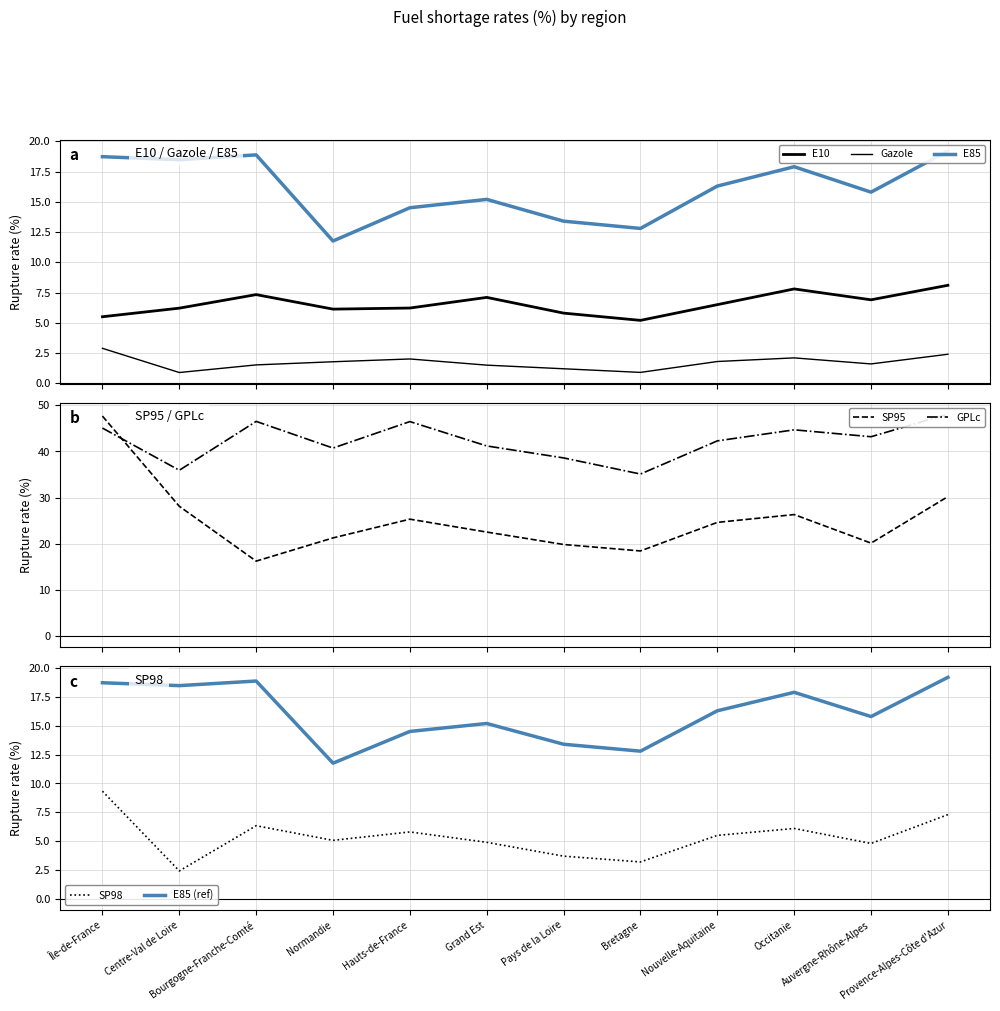

Where is the first local minimum for SP95?

Bourgogne-Franche-Comté